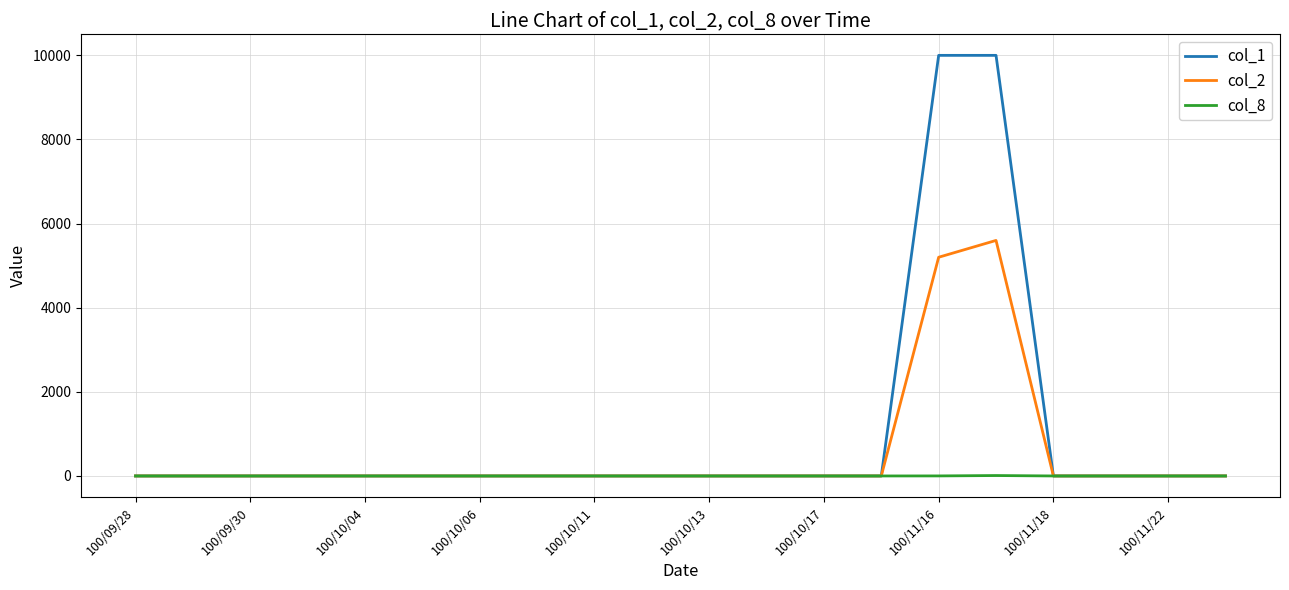

What is the greatest value displayed?

10000